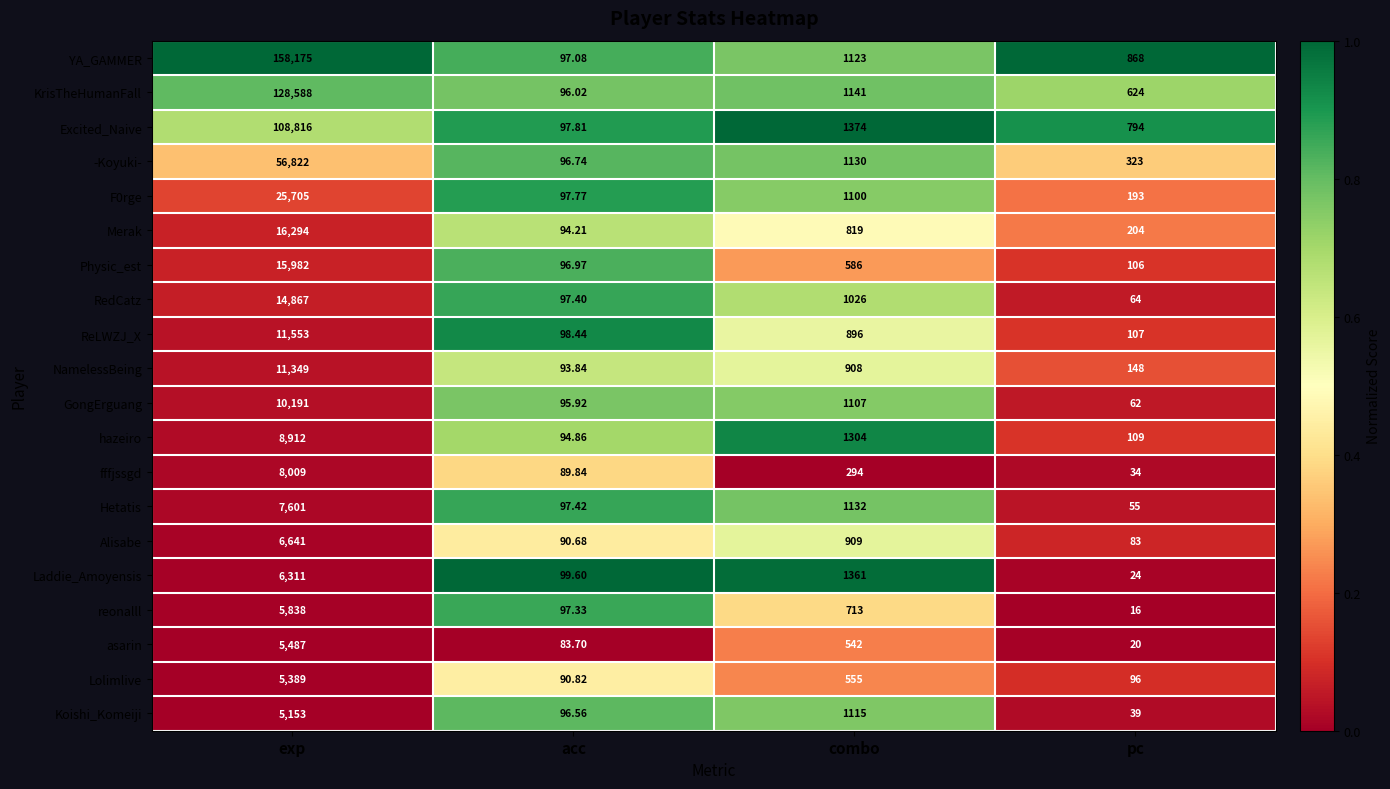

At which label is hazeiro closest to 4503?

combo